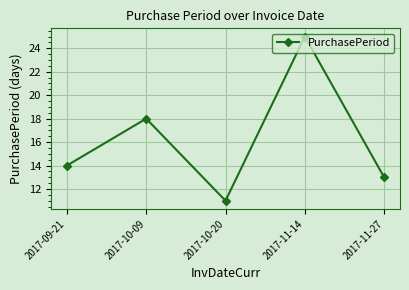

Which category has the highest value across all series?

2017-11-14